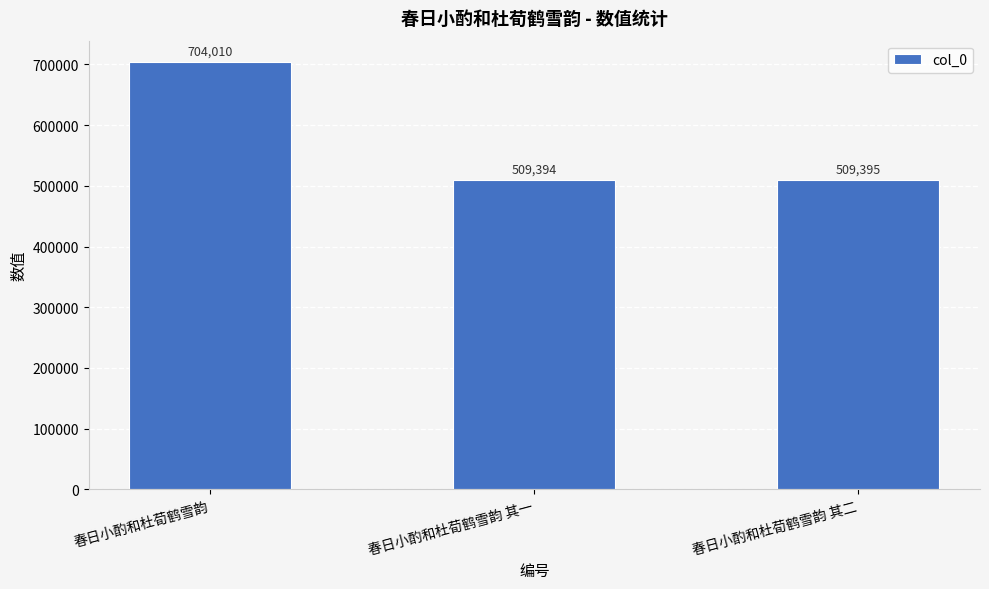

Reading left to right, extract all data points from this chart.

704010	509394	509395